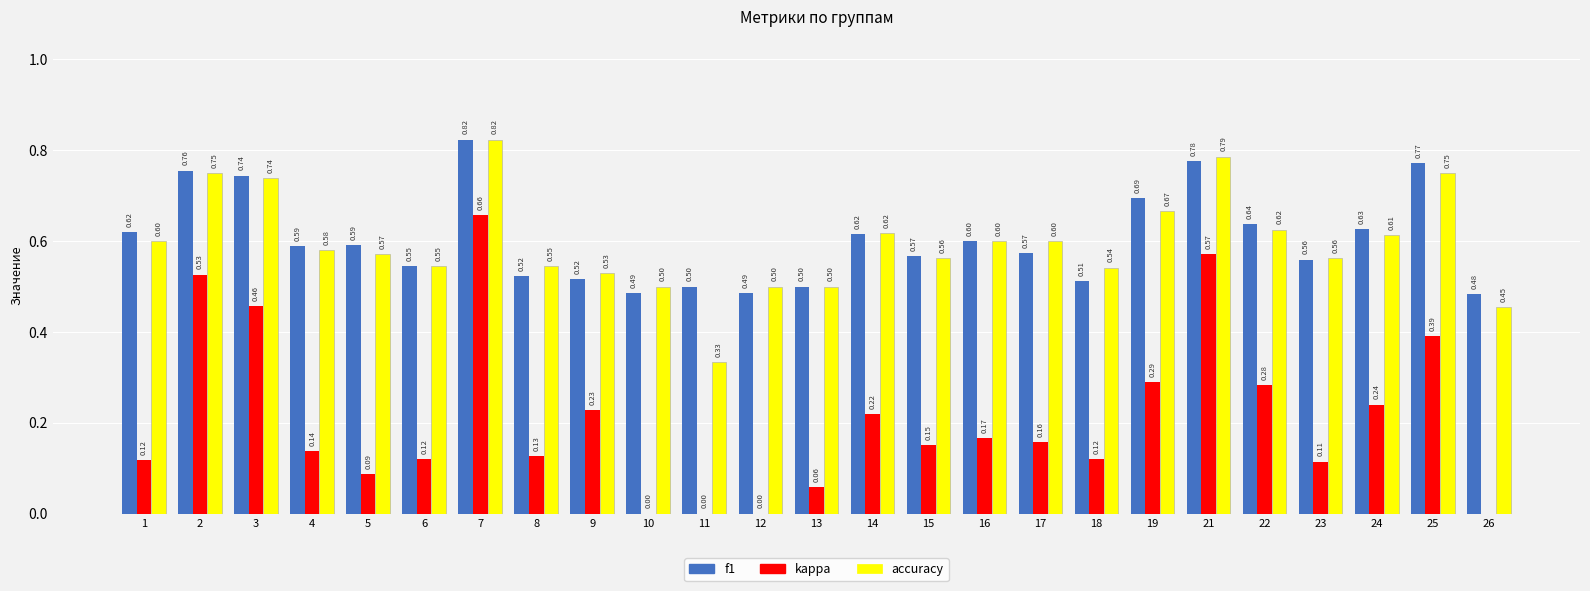

The kappa series shows 0.4 at 22. True or false?

False